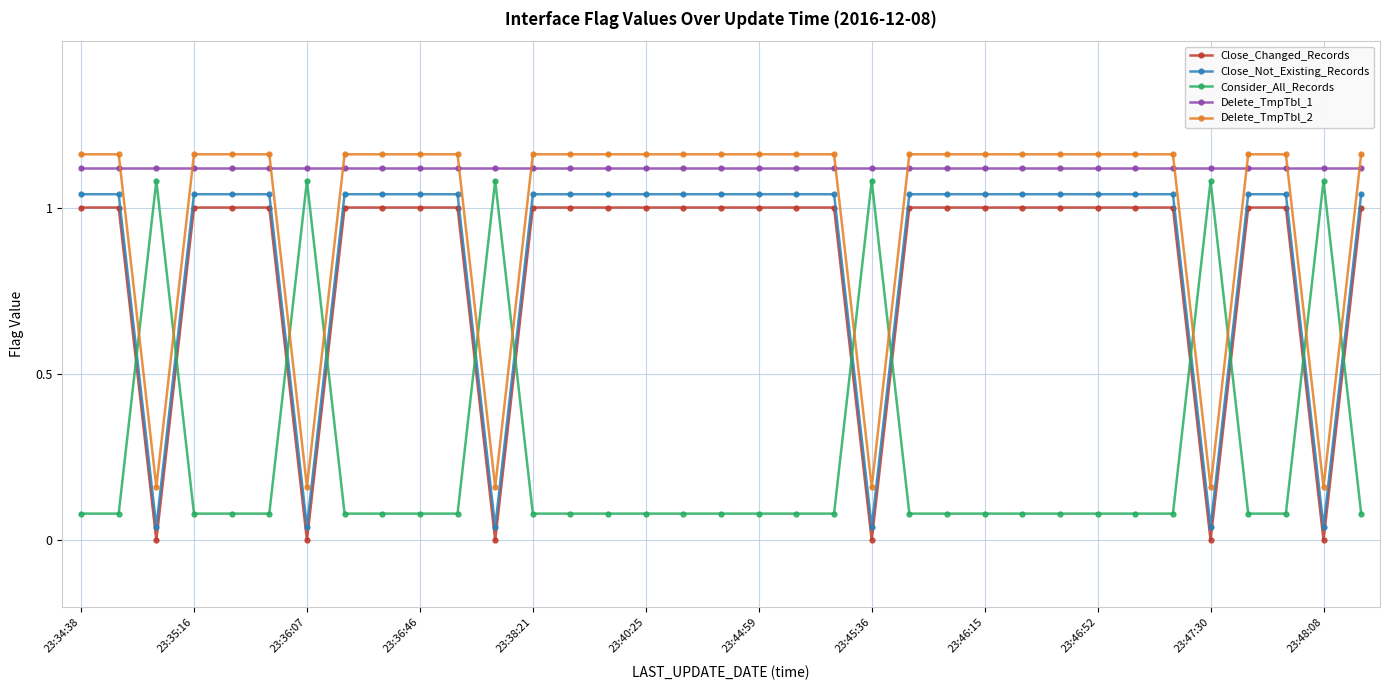

True or false: Close_Not_Existing_Records and Close_Changed_Records cross at least once.

False